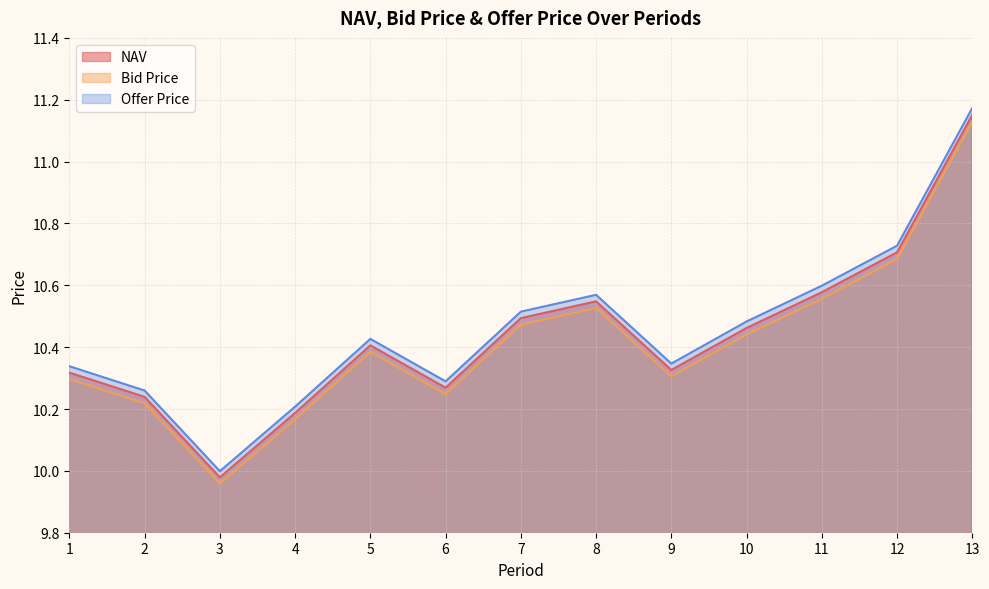

The Offer Price series shows 10.3 at 1. True or false?

True